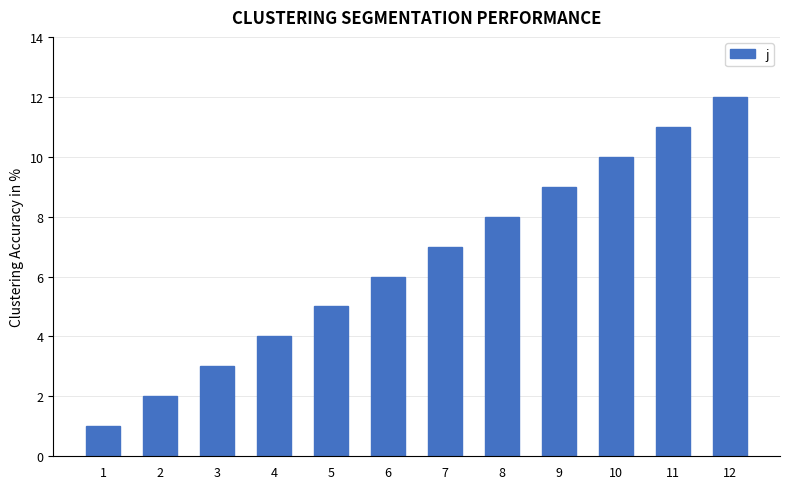

At which category does the chart reach its peak across all series?

12